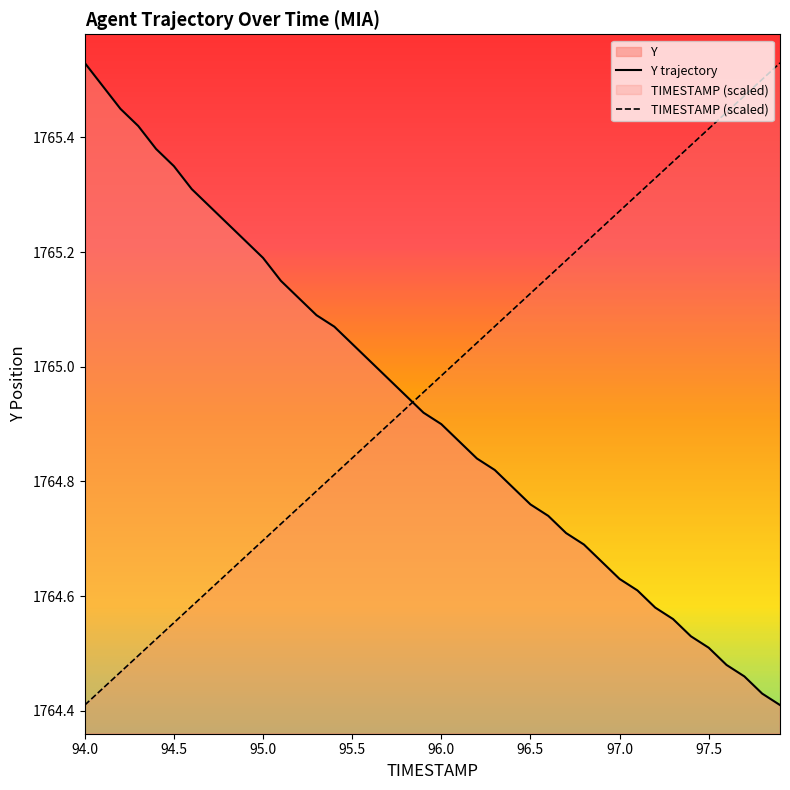

How many lines are shown in the chart?

2